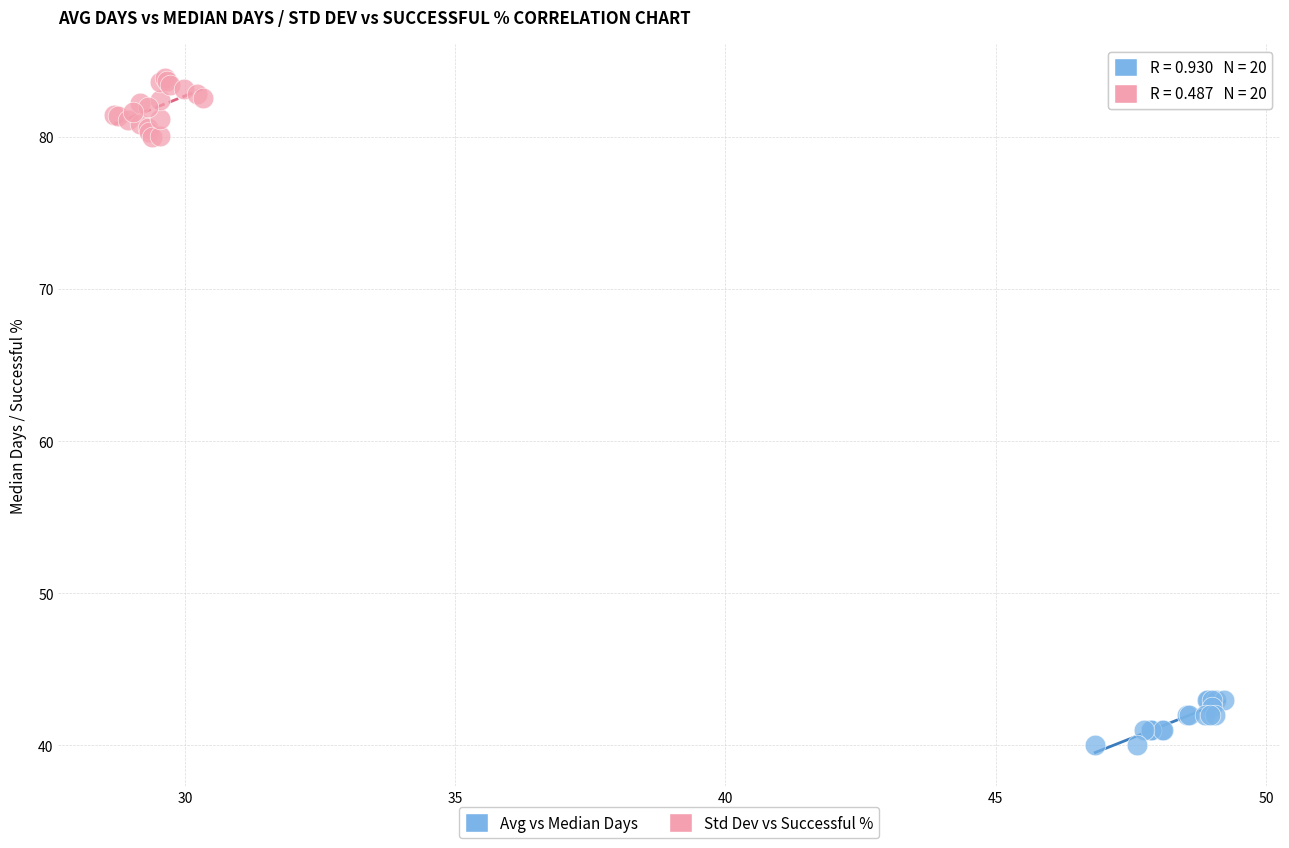

Which series has the largest Y range (max minus min)?

Std Dev vs Successful %